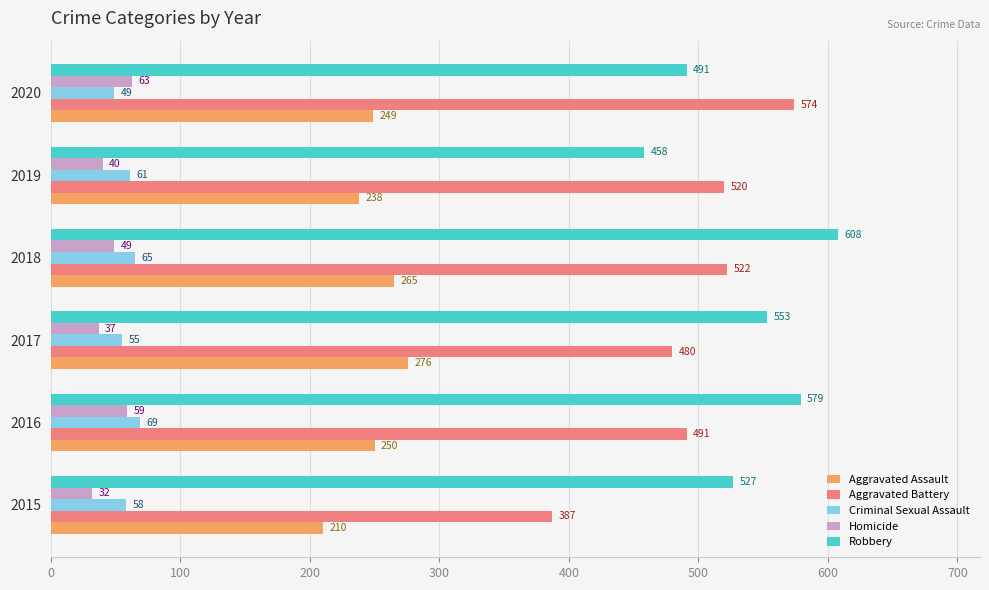

Between 2019 and 2020, which series saw the biggest shift?

Aggravated Battery